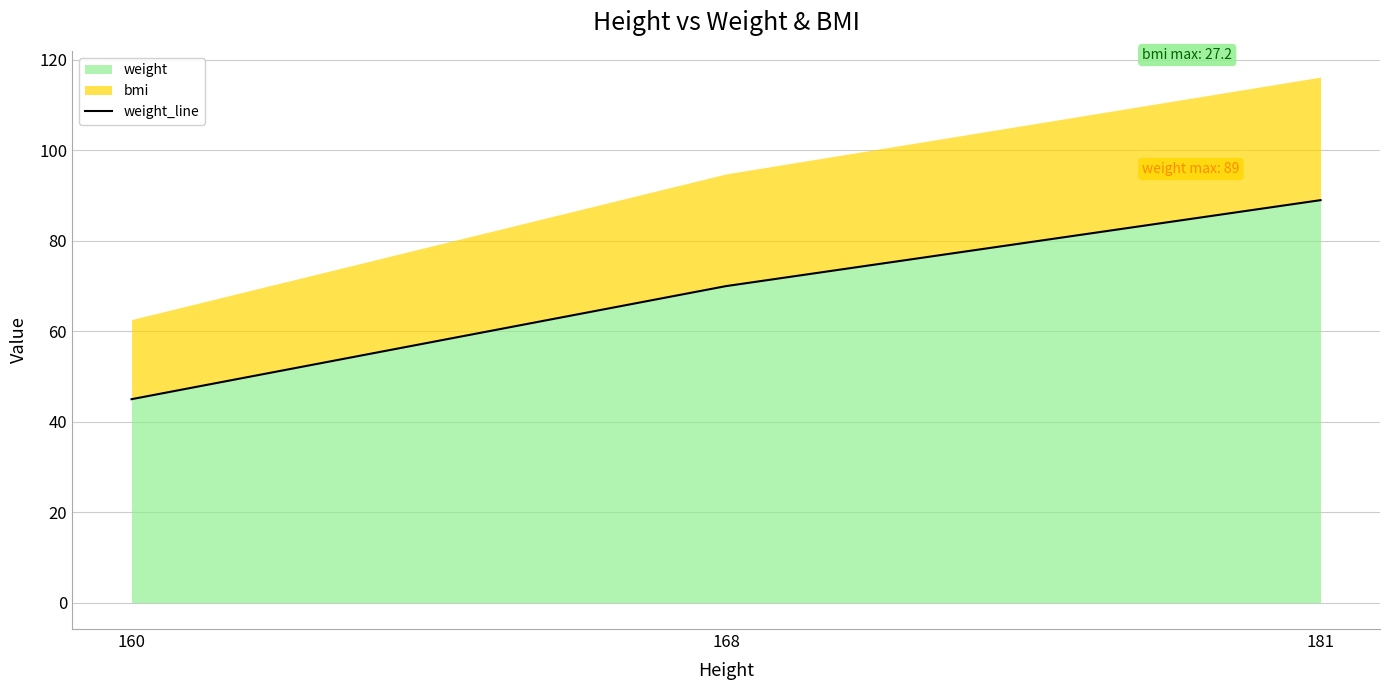

What is the average value?

68